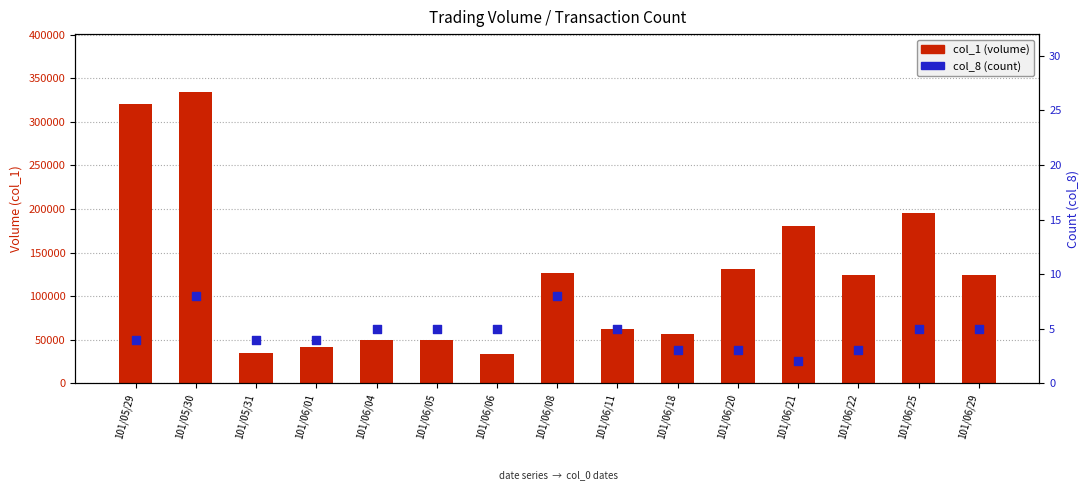

Which series has the largest total across all categories?

col_1 (volume)